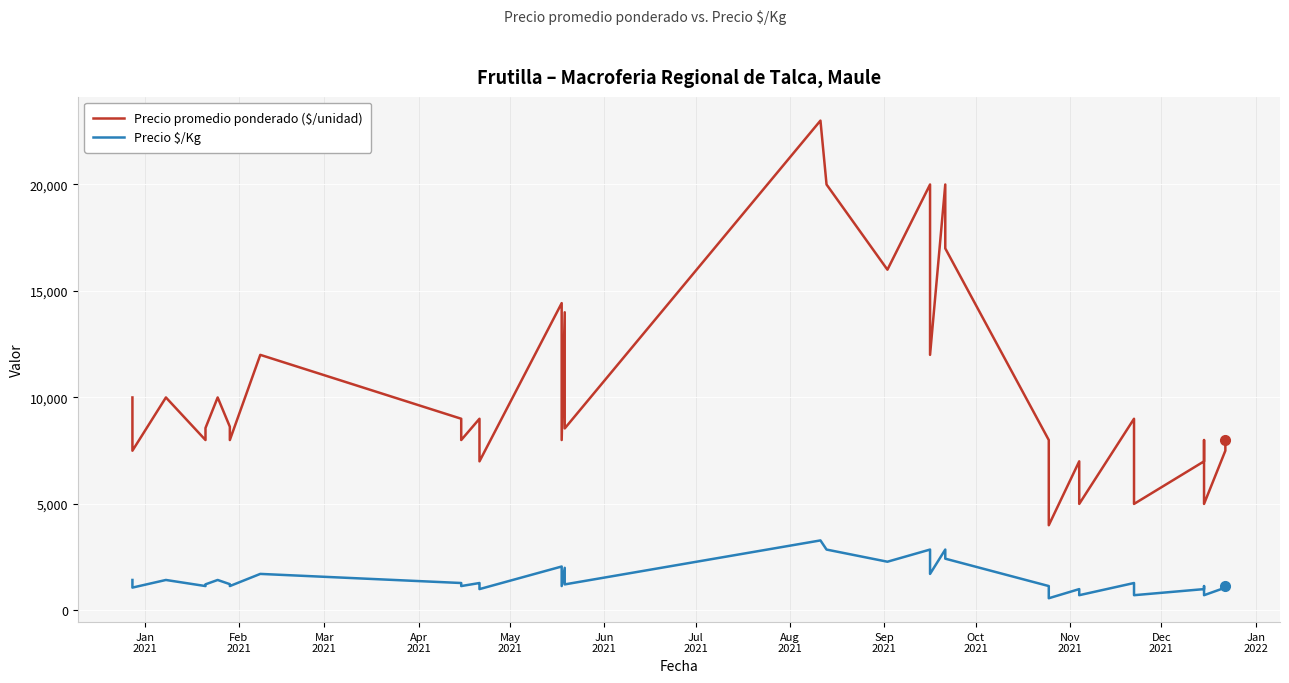

How many data points in Precio promedio ponderado ($/unidad) are less than 8545?

20